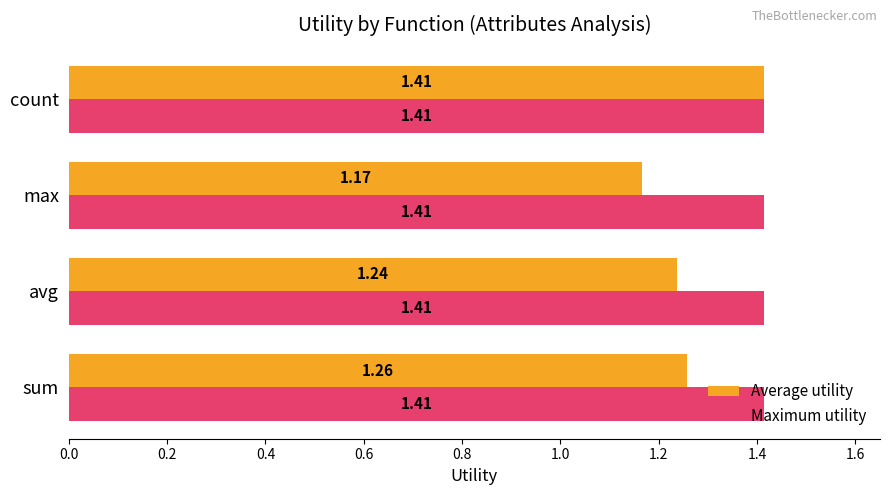

Which series changed the most between sum and avg?

Average utility